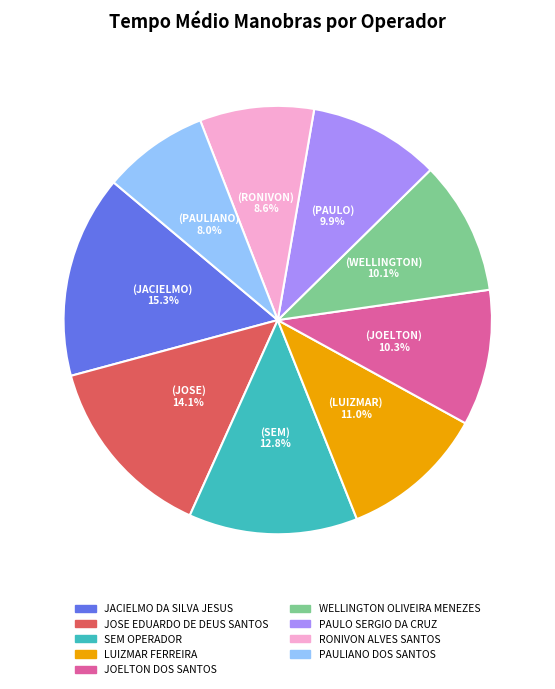

The PAULIANO DOS SANTOS slice represents 8% of the pie. True or false?

True